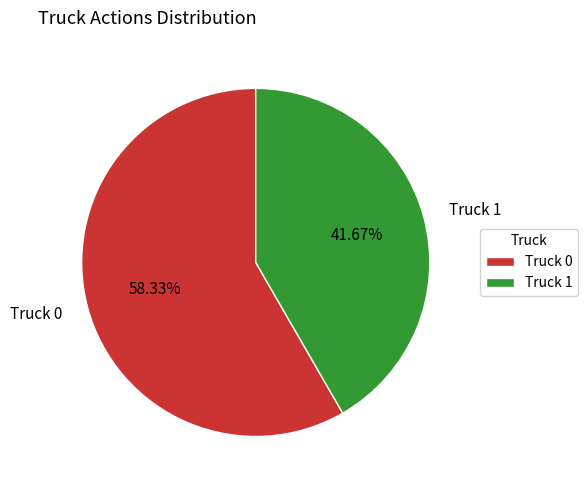

Which slice is the smallest?

Truck 1